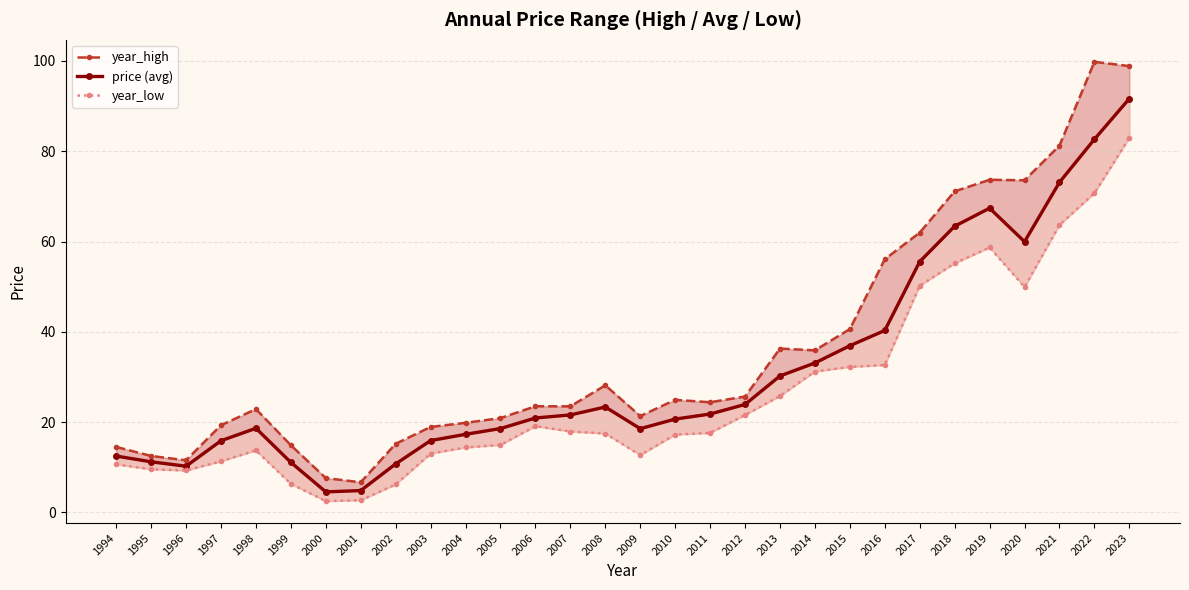

Which has a higher value, 2023 or 1994?

2023